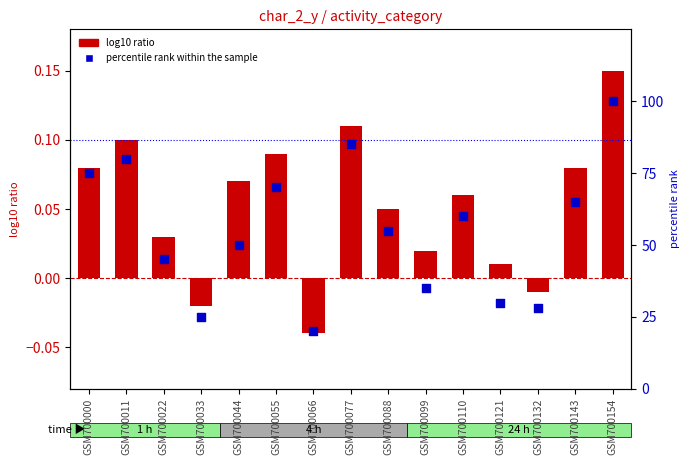

Which series has the largest total across all categories?

percentile rank within the sample